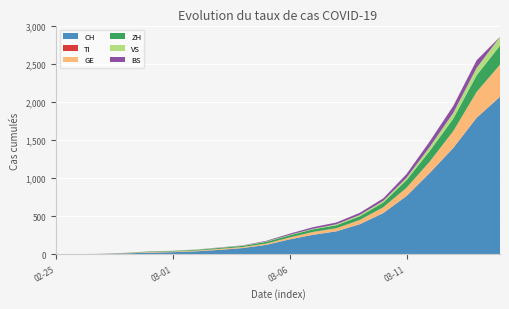

Reading left to right, transcribe all the data shown in this chart.

CH: 0	2	6	13	23	29	40	59	83	125	197	257	303	396	542	766	1072	1398	1795	2071
TI: 0	0	0	0	0	0	0	0	0	0	0	0	0	0	0	0	0	0	0	0
GE: 0	1	1	4	8	9	10	13	14	17	25	38	40	56	76	109	150	222	340	423
ZH: 0	0	0	2	6	7	10	13	15	23	29	34	40	49	62	101	140	163	218	250
VS: 0	0	0	1	1	2	3	3	4	5	6	7	12	17	22	30	53	76	98	115
BS: 0	0	1	1	1	1	1	3	3	8	15	21	24	28	33	49	73	92	100	0